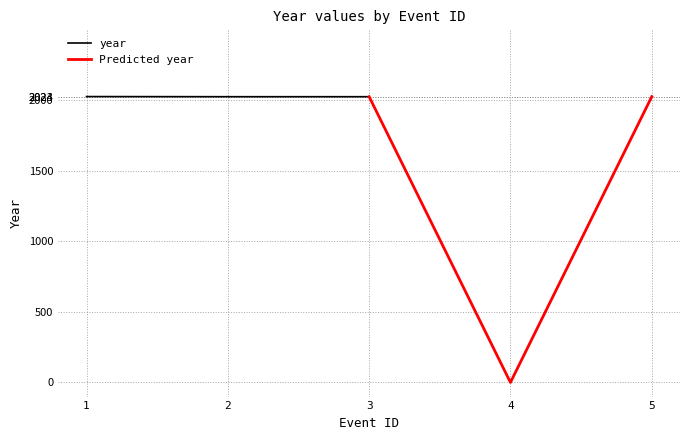

Which series has the largest range (max minus min)?

Predicted year